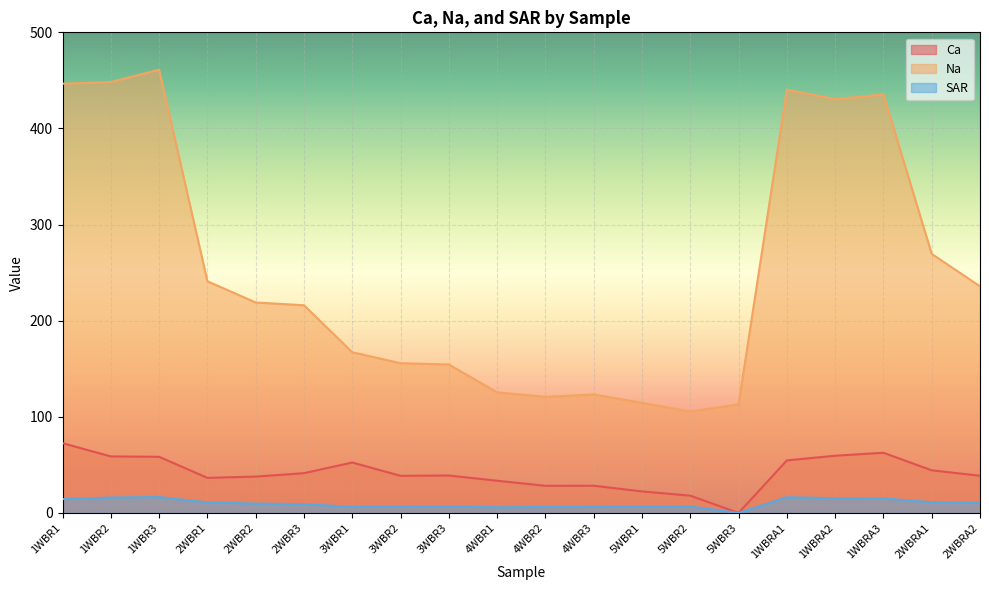

The Na series shows 86.0 at 3WBR3. True or false?

False